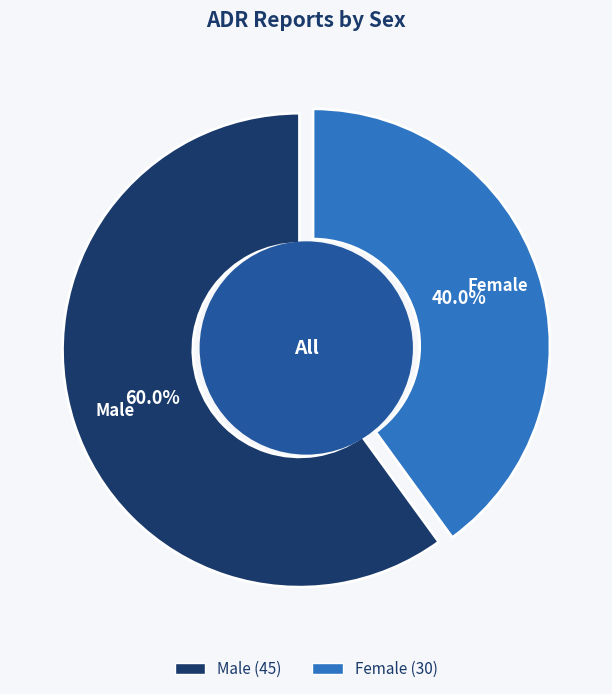

Which has a higher value, Female or Male?

Male